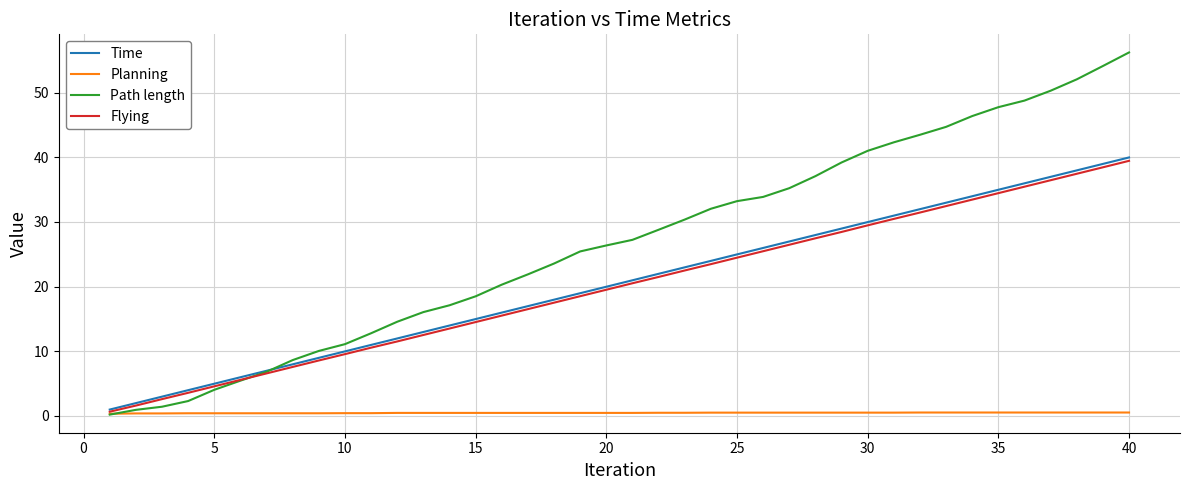

What is the greatest value displayed?

56.2